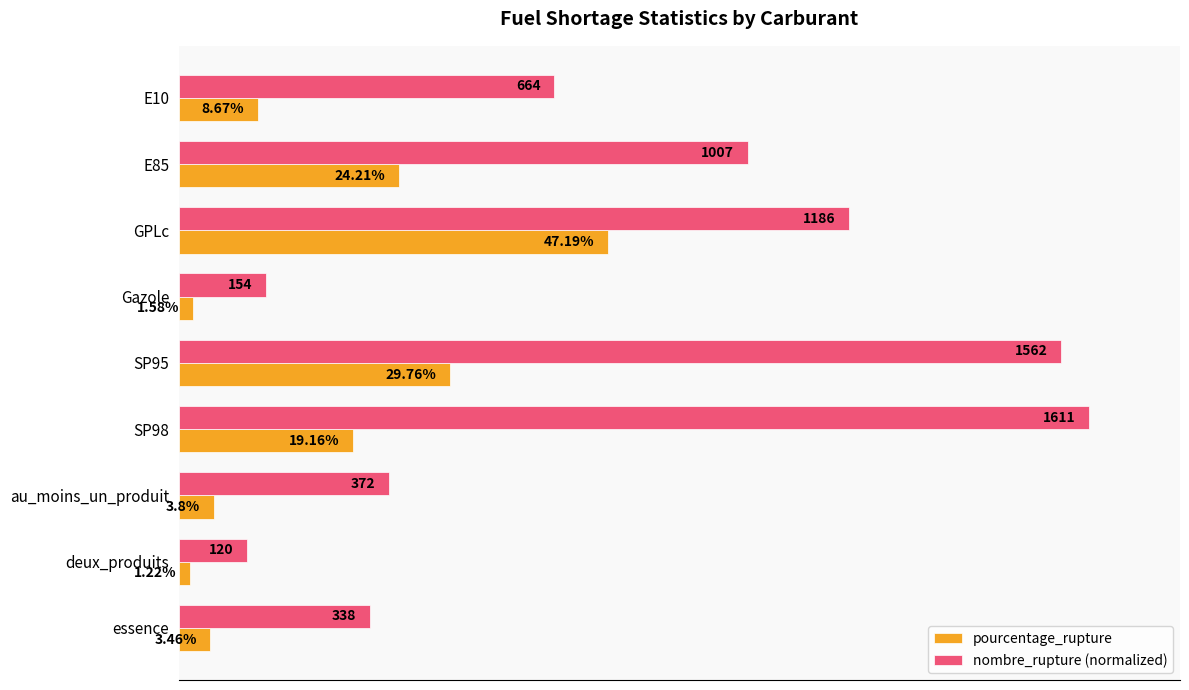

Rank the series by their maximum value, from highest to lowest.

nombre_rupture (normalized), pourcentage_rupture